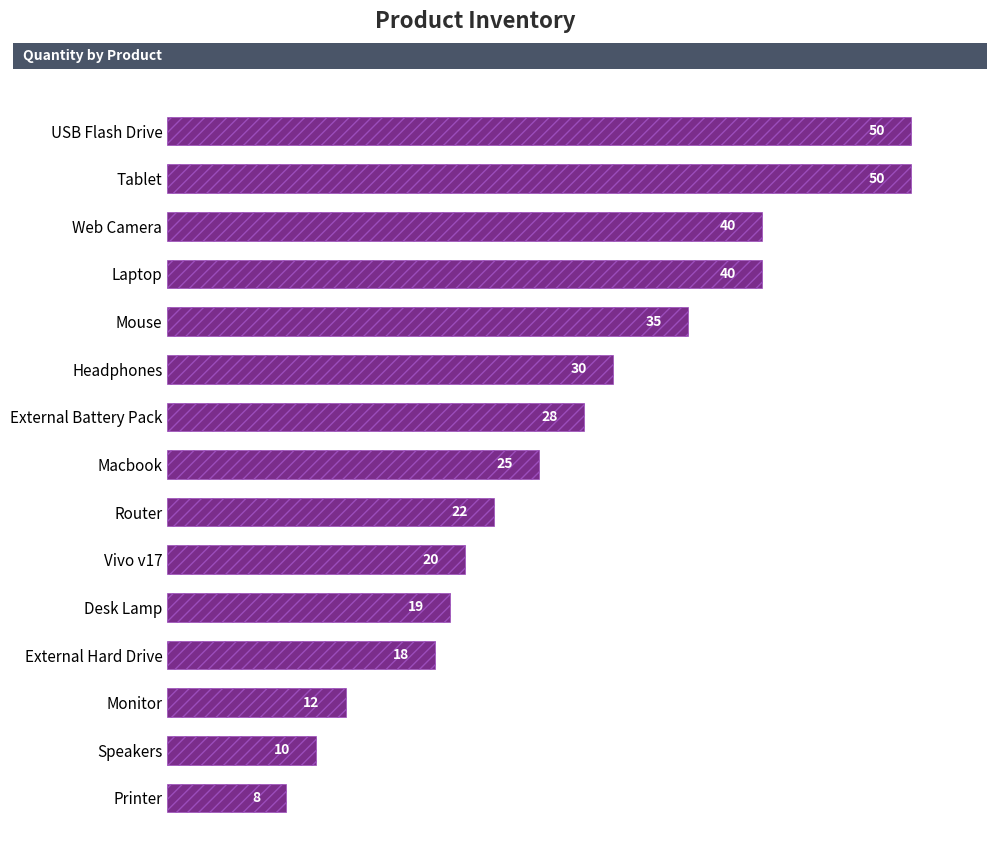

Is it true that the value at Headphones is 47?

False